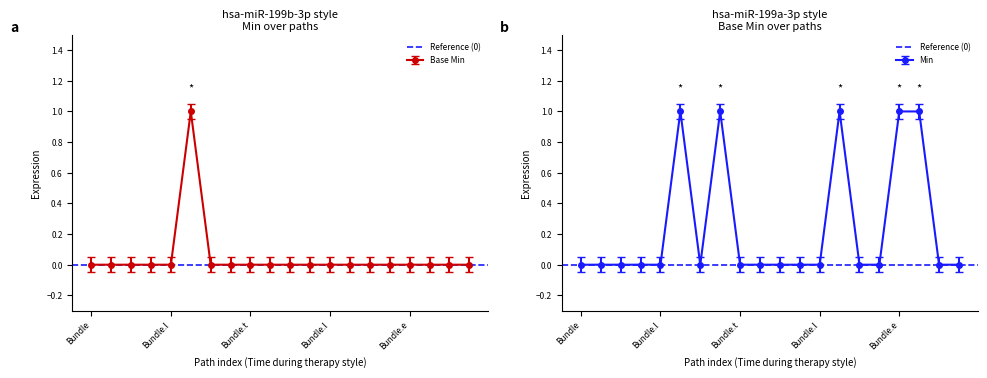

In Base Min, how many points are higher than both neighbors (excluding endpoints)?

1